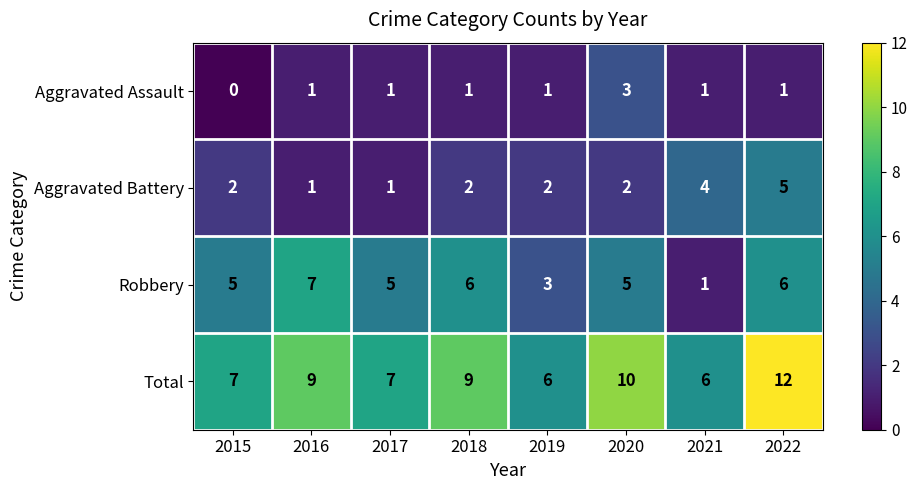

How many Robbery values are between 5 and 6?

5